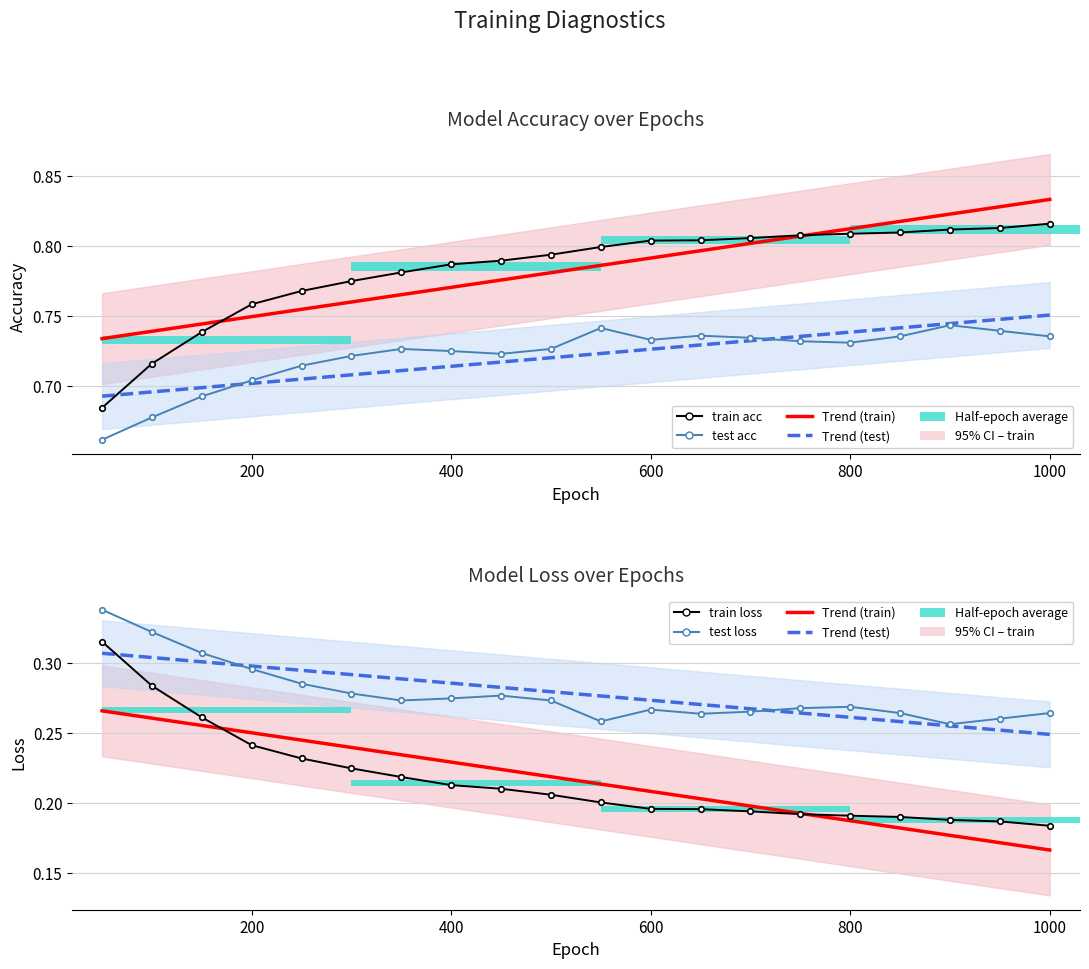

List the labels in order of train loss value, largest first.

50, 100, 150, 200, 250, 300, 350, 400, 450, 500, 550, 600, 650, 700, 750, 800, 850, 900, 950, 1000